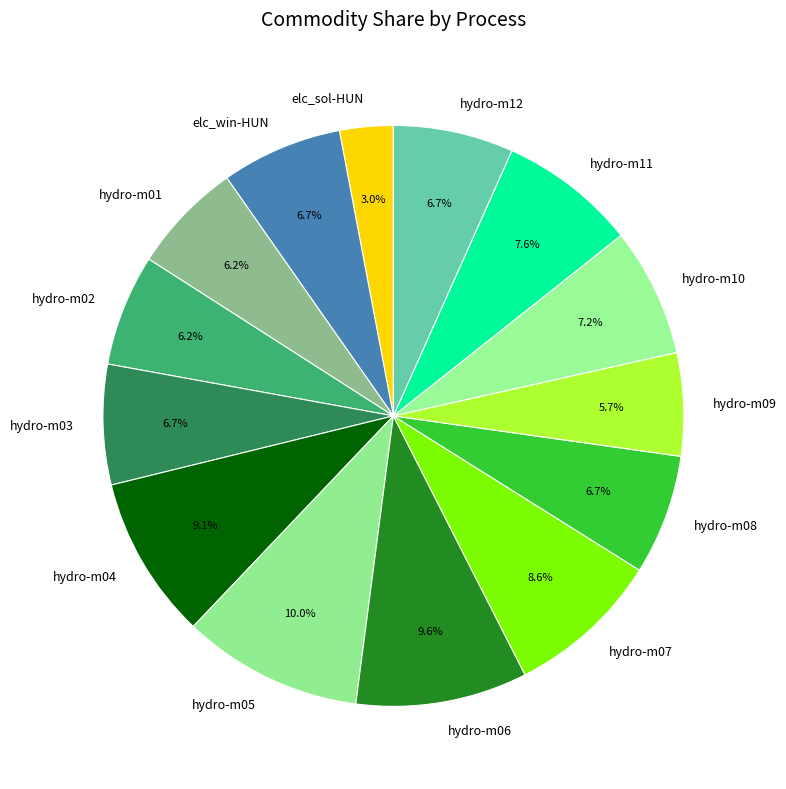

To the nearest percent, what is the difference between the largest and smallest slice percentages?

7%